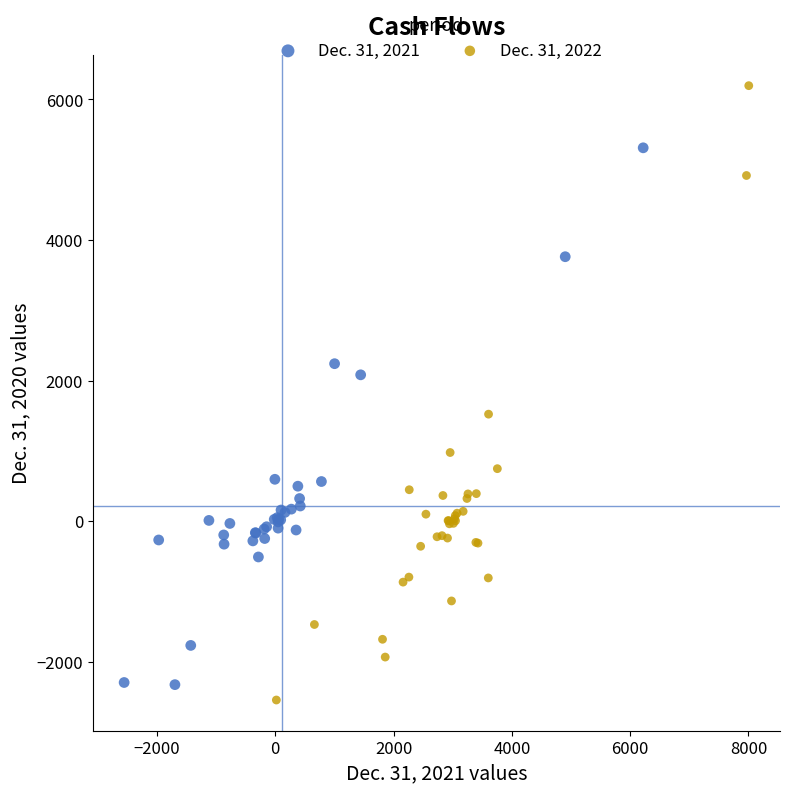

Which series reaches the maximum Y coordinate?

Dec. 31, 2022